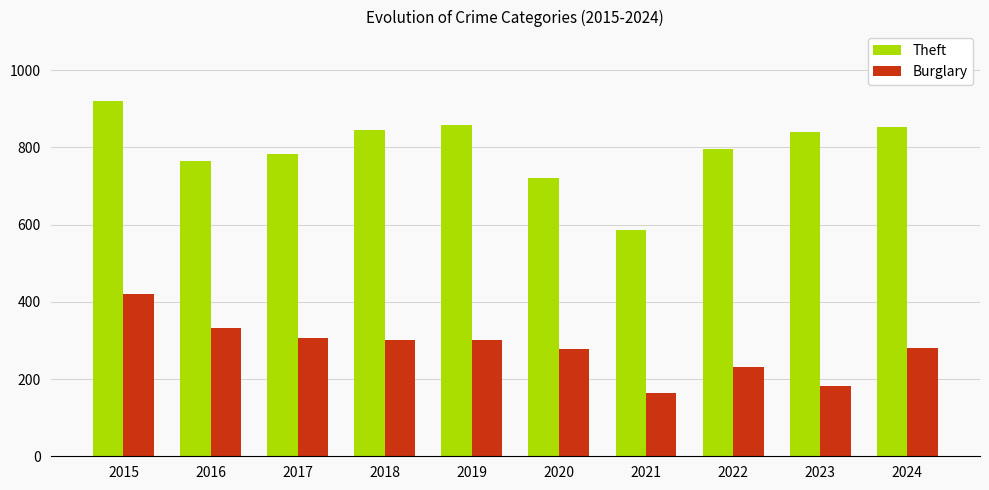

List the series in order of their peak value, lowest first.

Burglary, Theft